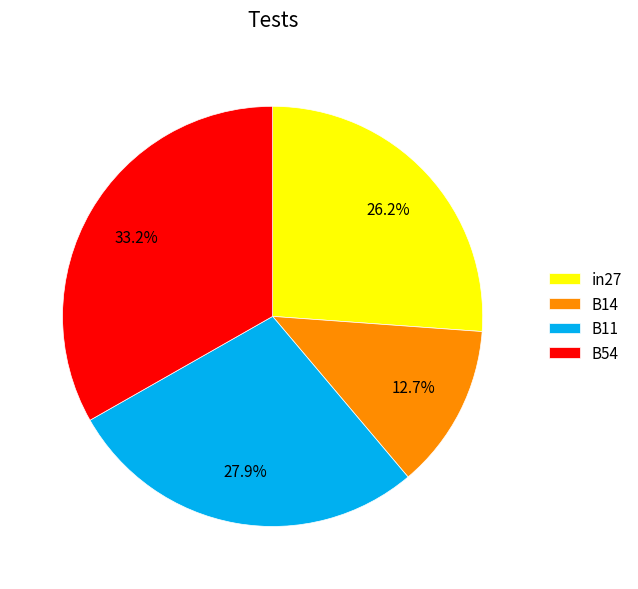

Rank the categories by value from highest to lowest.

B54, B11, in27, B14